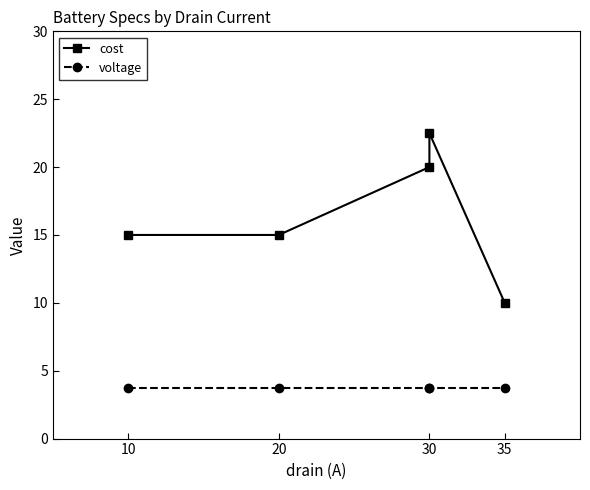

Is the value of cost at 30 greater than the value of voltage at 30?

Yes